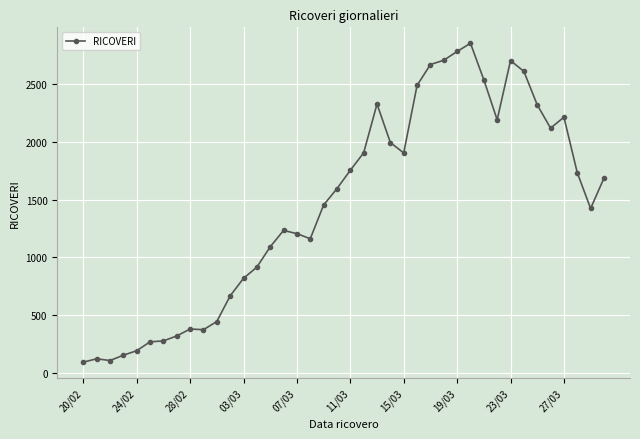

What is the minimum value shown in the chart?

92